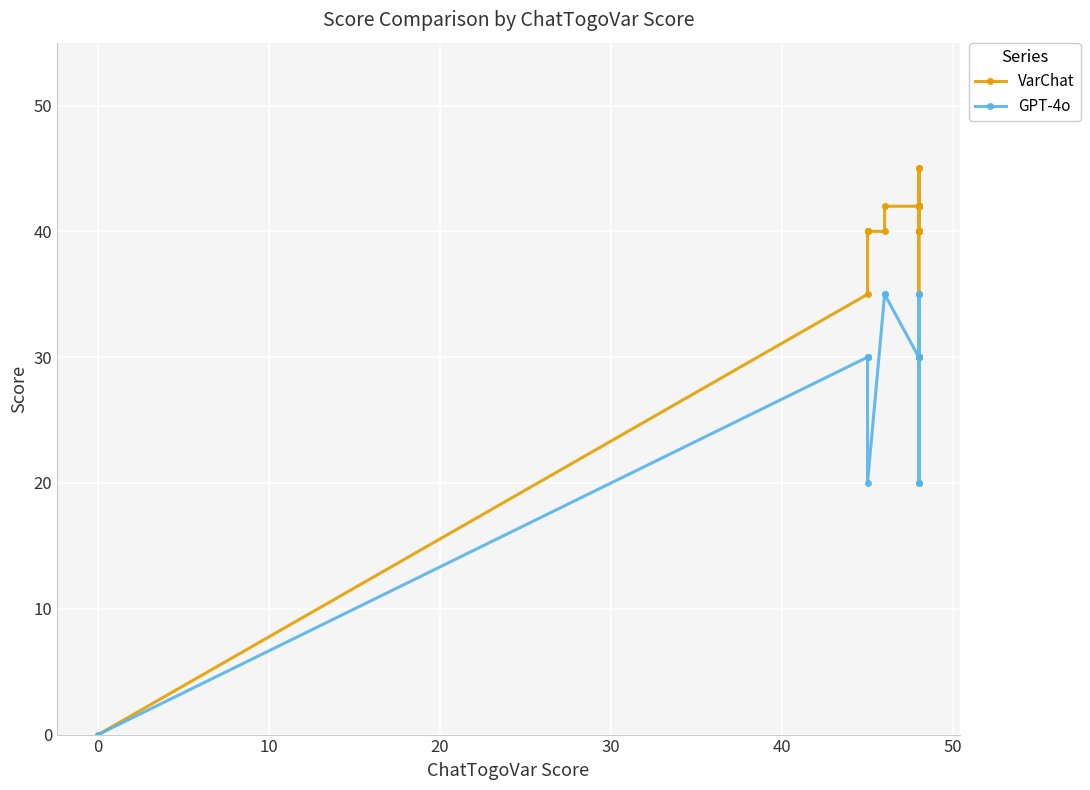

True or false: VarChat has a value of 54 at 0.

False